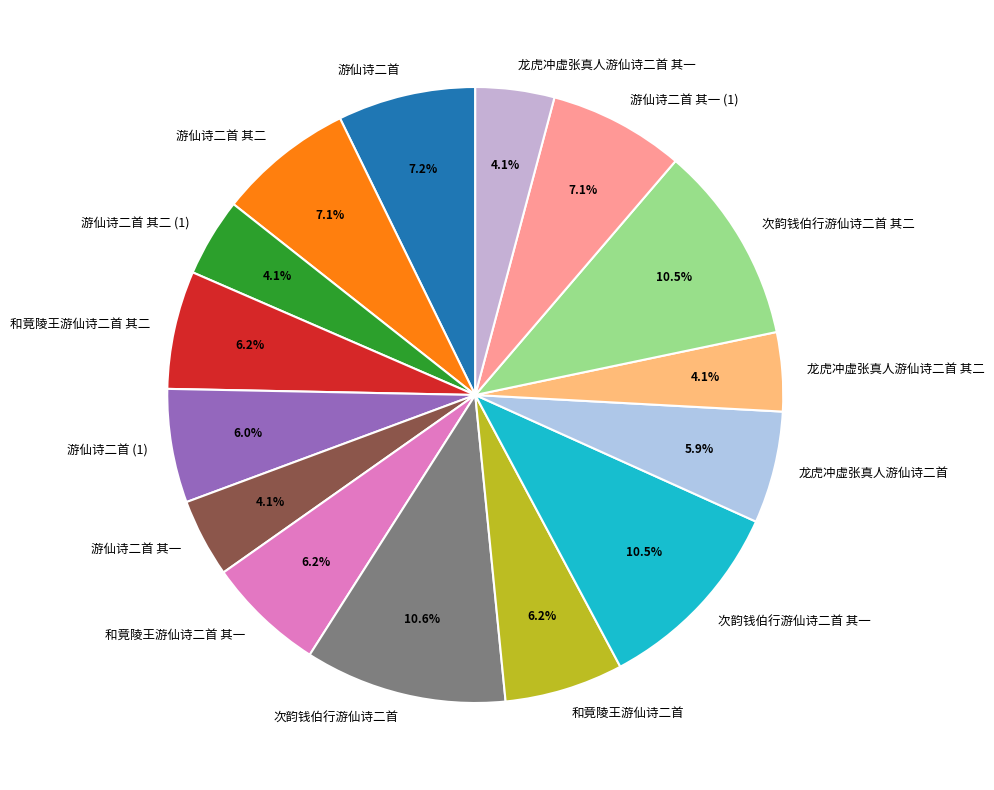

Is it true that 和竟陵王游仙诗二首 其二 is 6% of the pie?

True